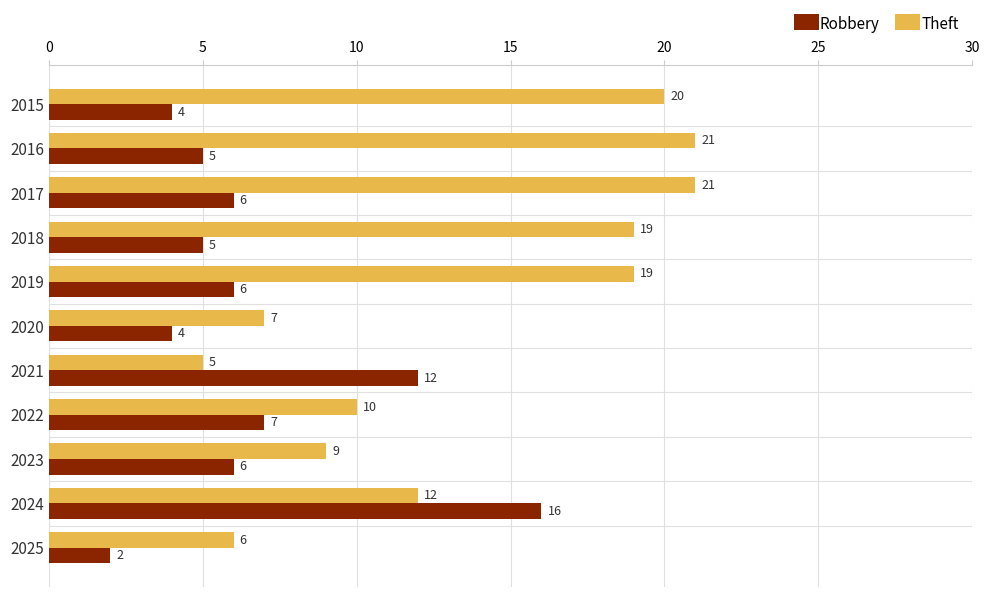

What value does the Robbery series have at 2018, to the nearest 5?

5